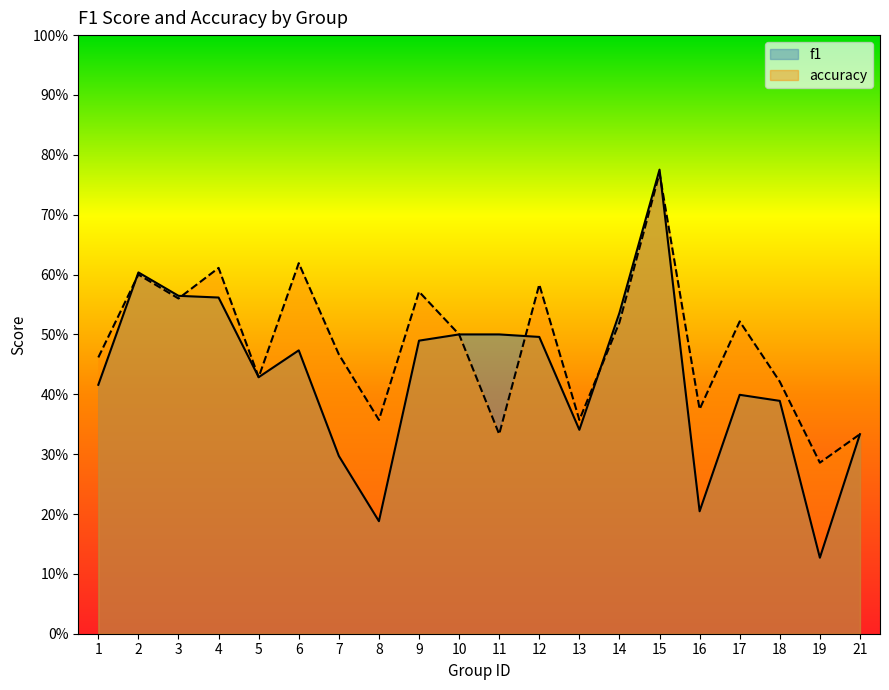

At which label is f1 closest to 0?

19